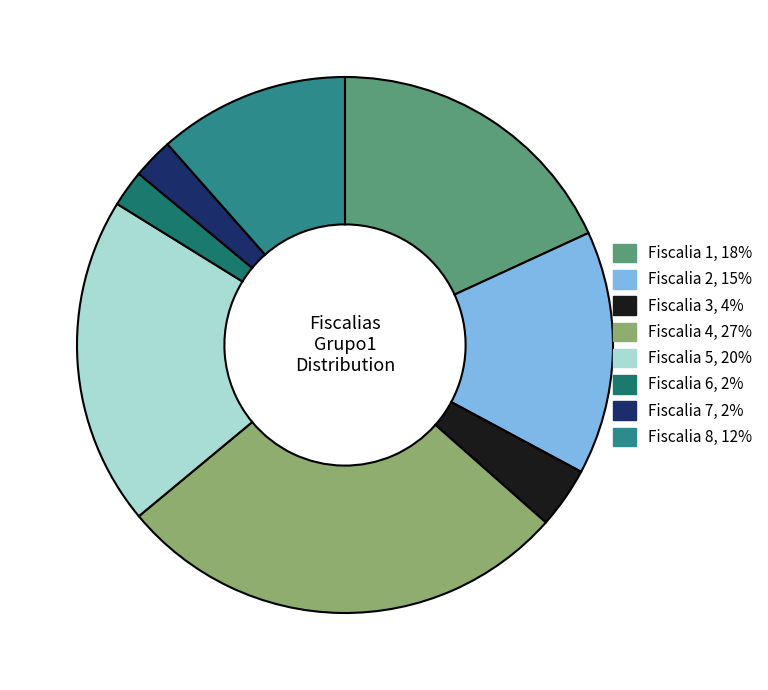

To the nearest percent, what percentage of the pie is Fiscalia 2?

15%